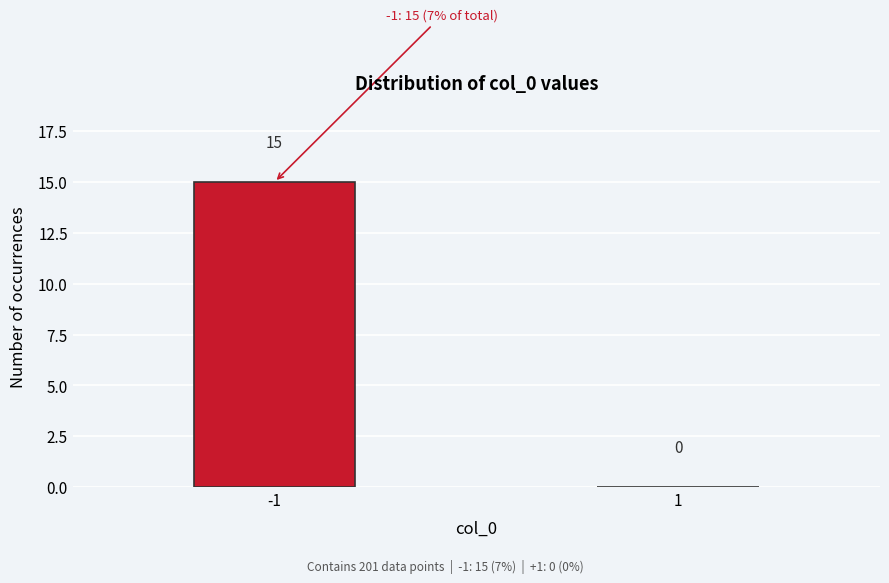

Reading left to right, extract all data points from this chart.

-1=15	1=0